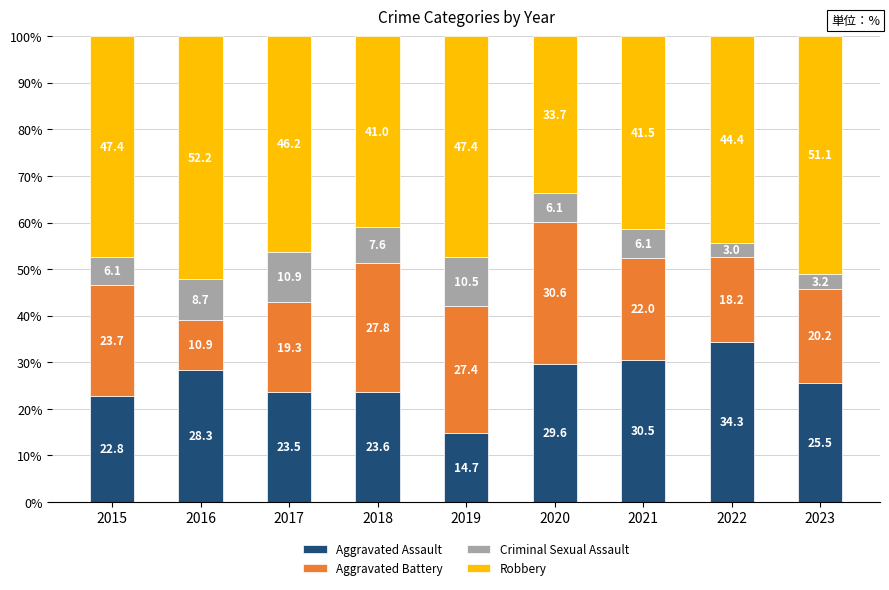

True or false: Aggravated Assault has a value of 23.9 at 2019.

False